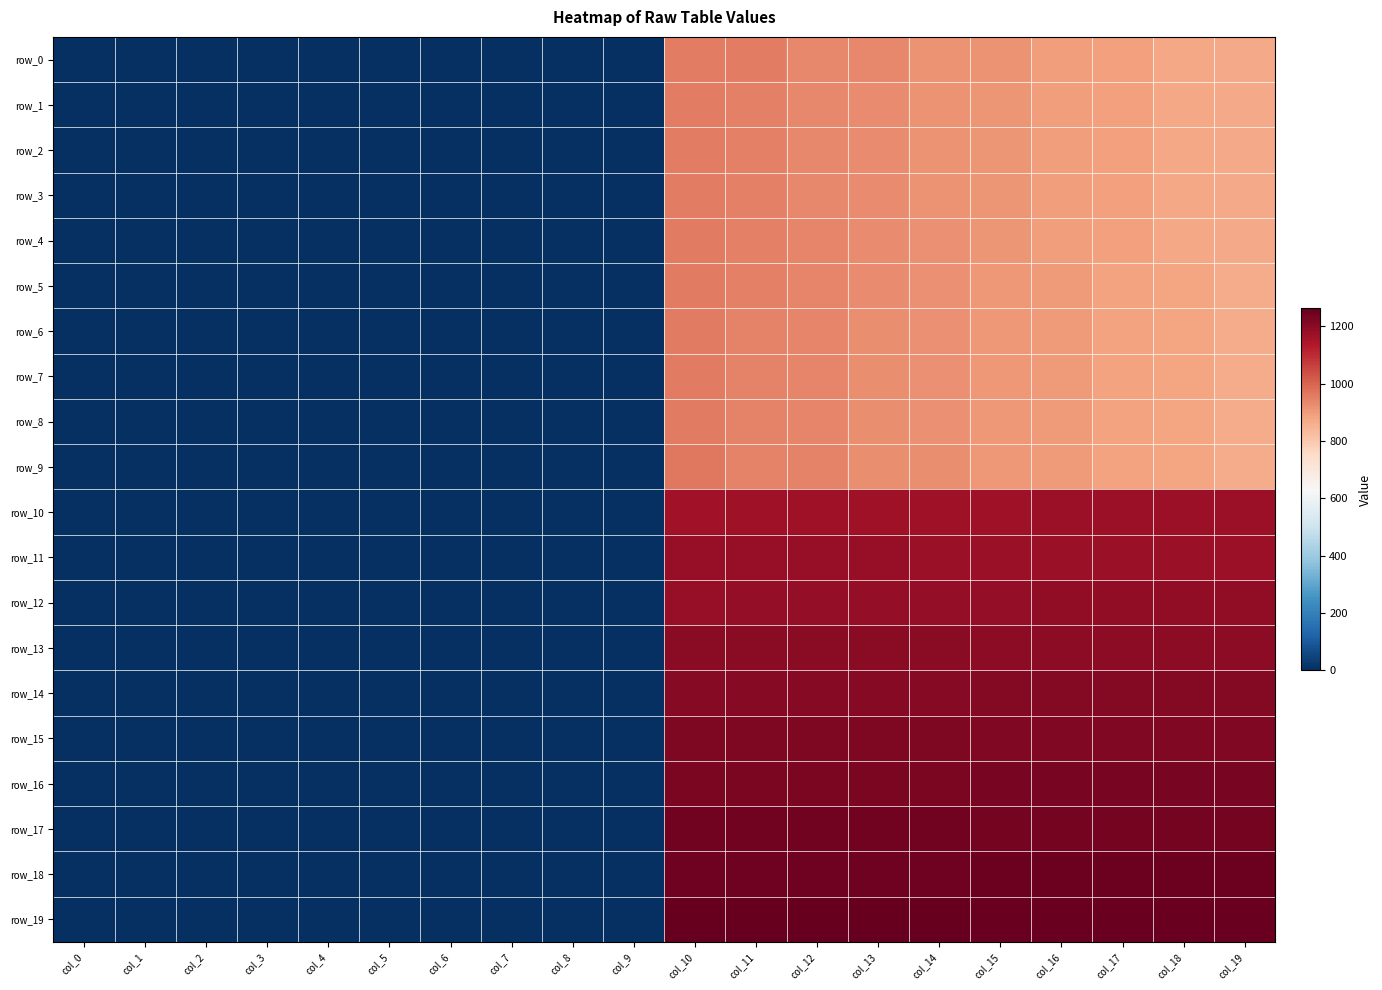

The value of row_12 at col_17 is 1190.0. True or false?

True